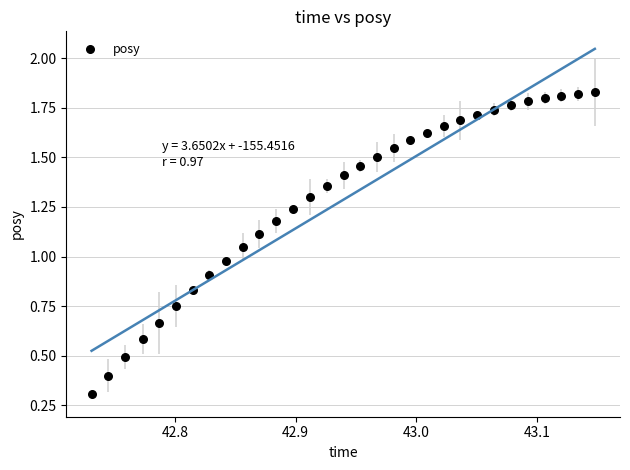

What is the range of X values (max minus min)?

0.4